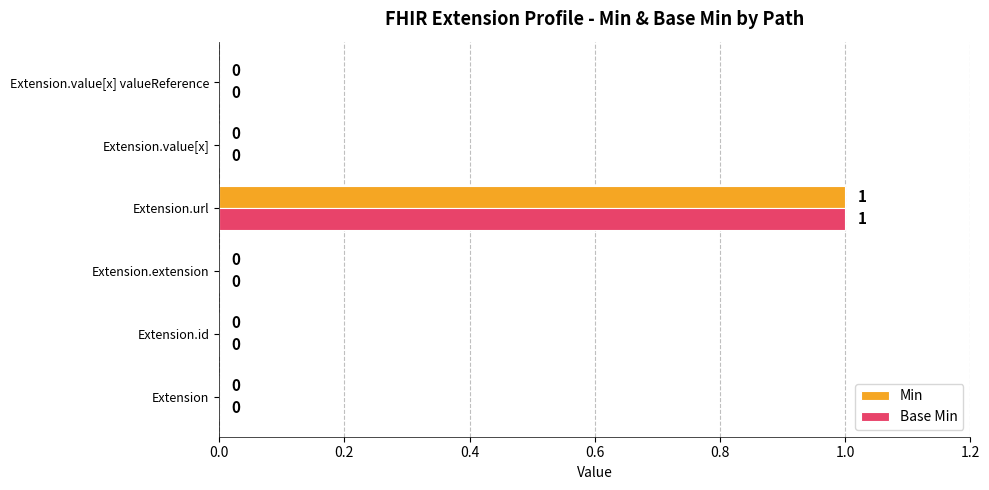

How many Min values are between 0 and 1?

6